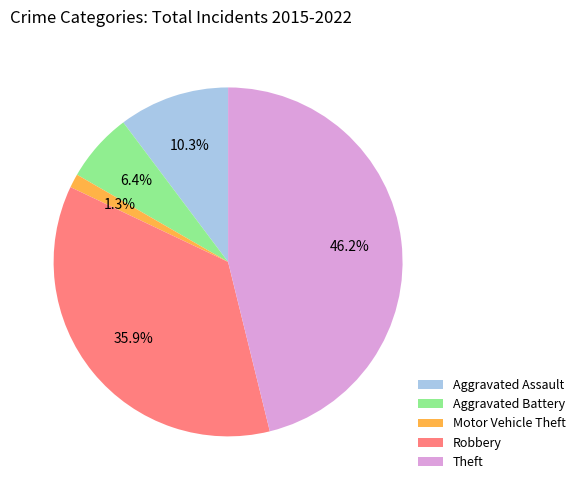

True or false: Theft accounts for 37% of the total.

False